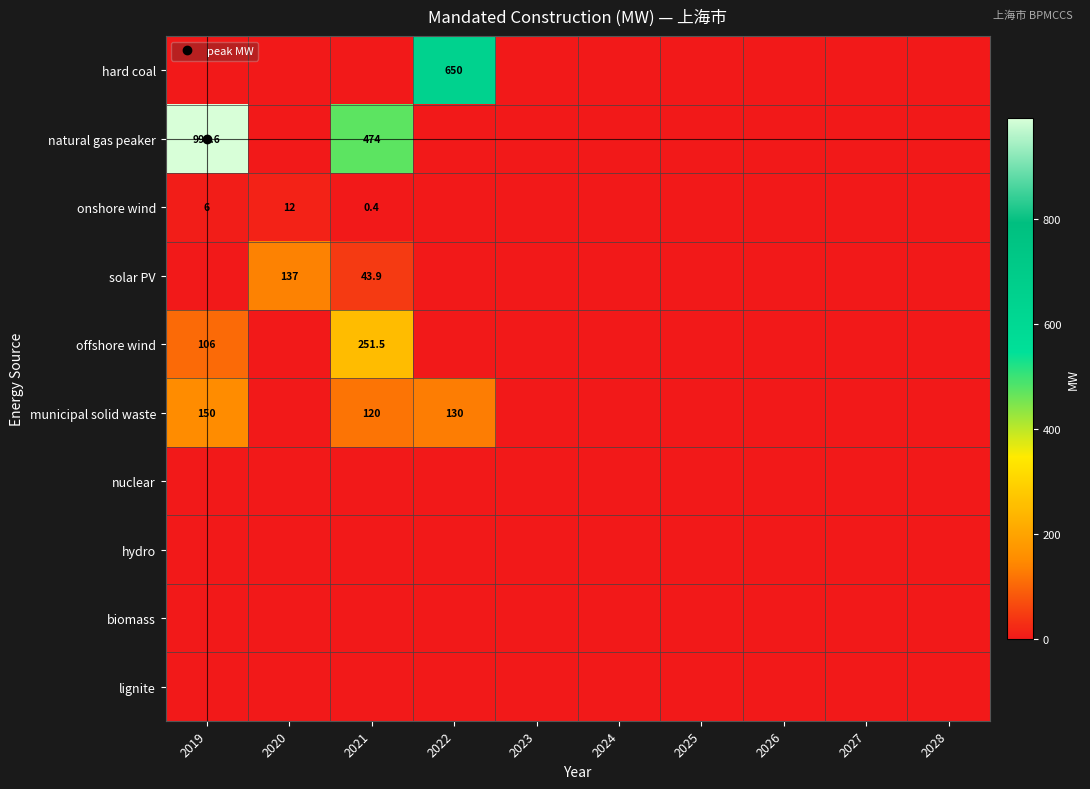

Is it true that nuclear equals 0.0 at 2021?

True